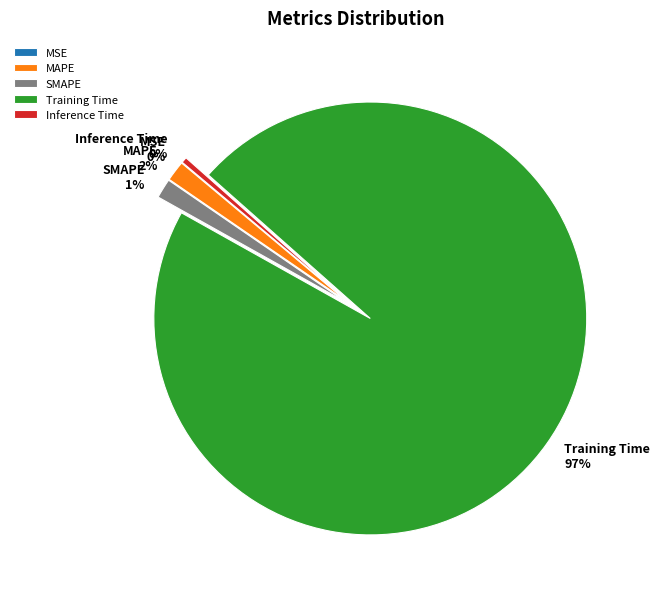

Which slice is the largest?

Training Time